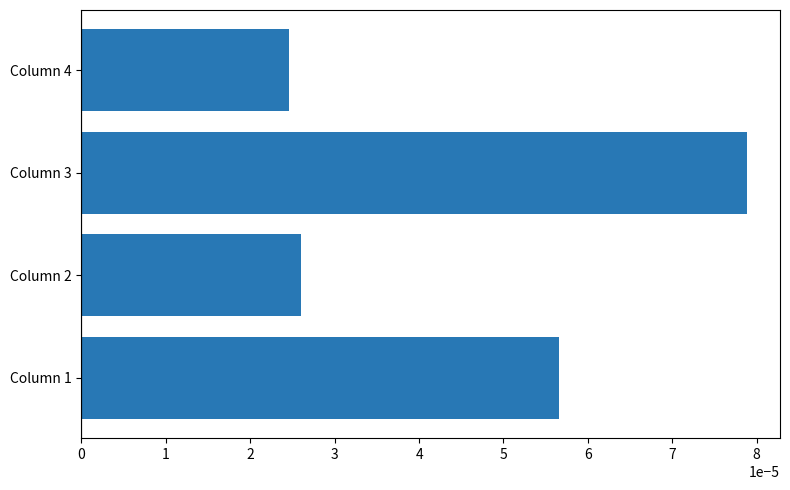

How many bars are there in total?

4